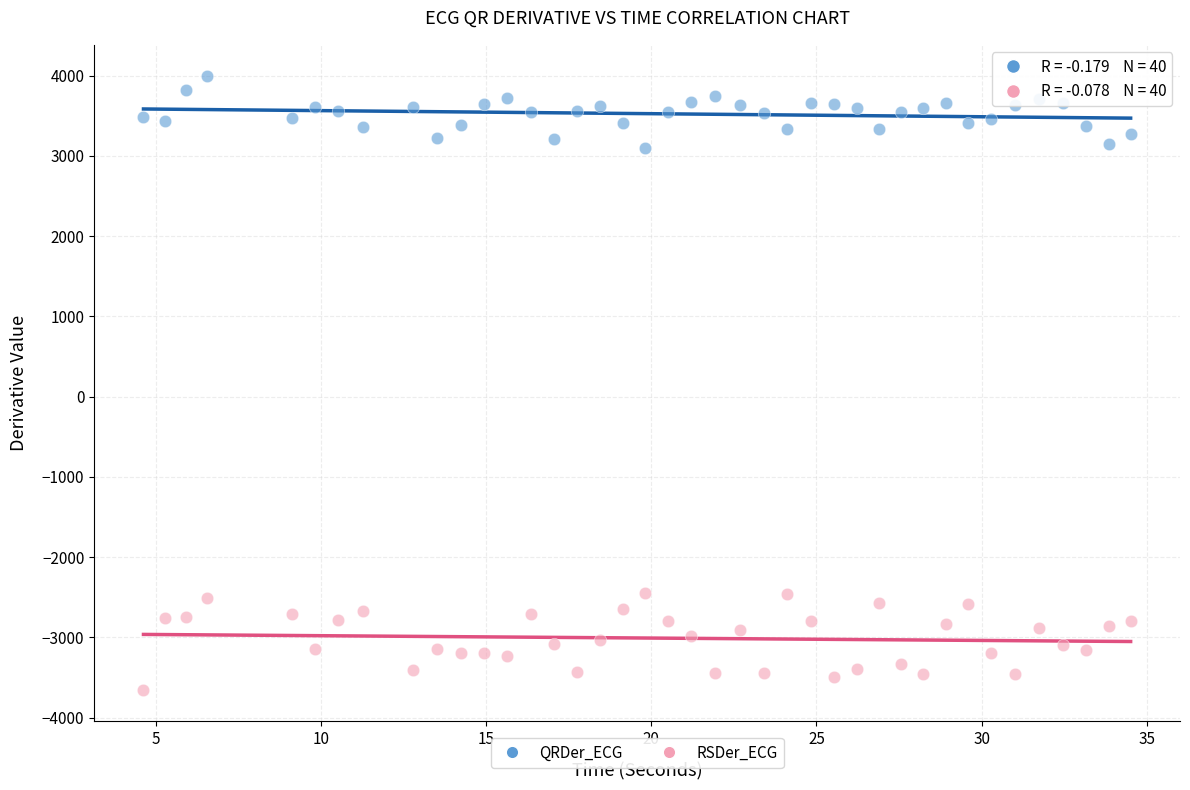

What are all the series names shown in the legend?

QRDer_ECG, RSDer_ECG